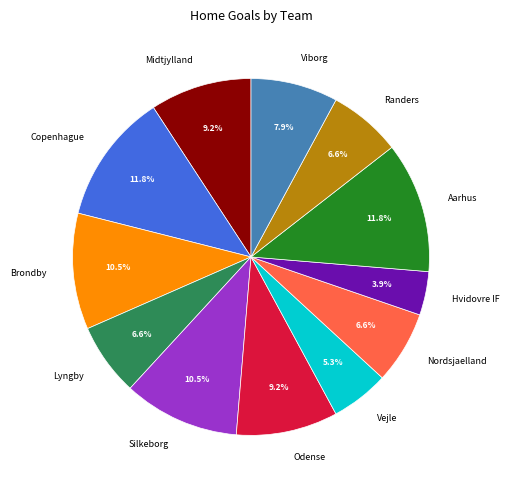

Does any single category account for the majority?

No